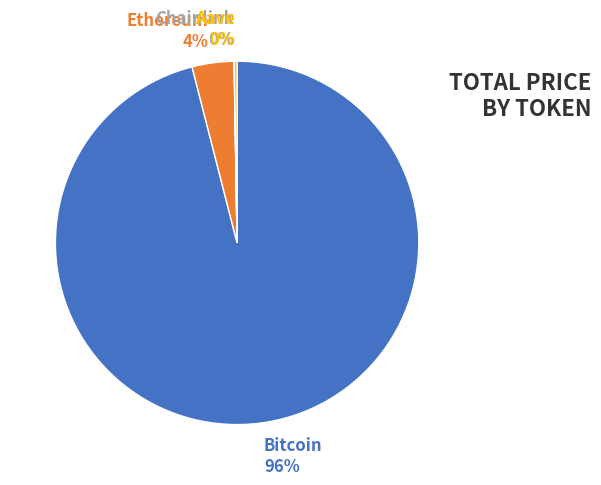

To the nearest percent, what is the difference between the largest and smallest slice percentages?

96%